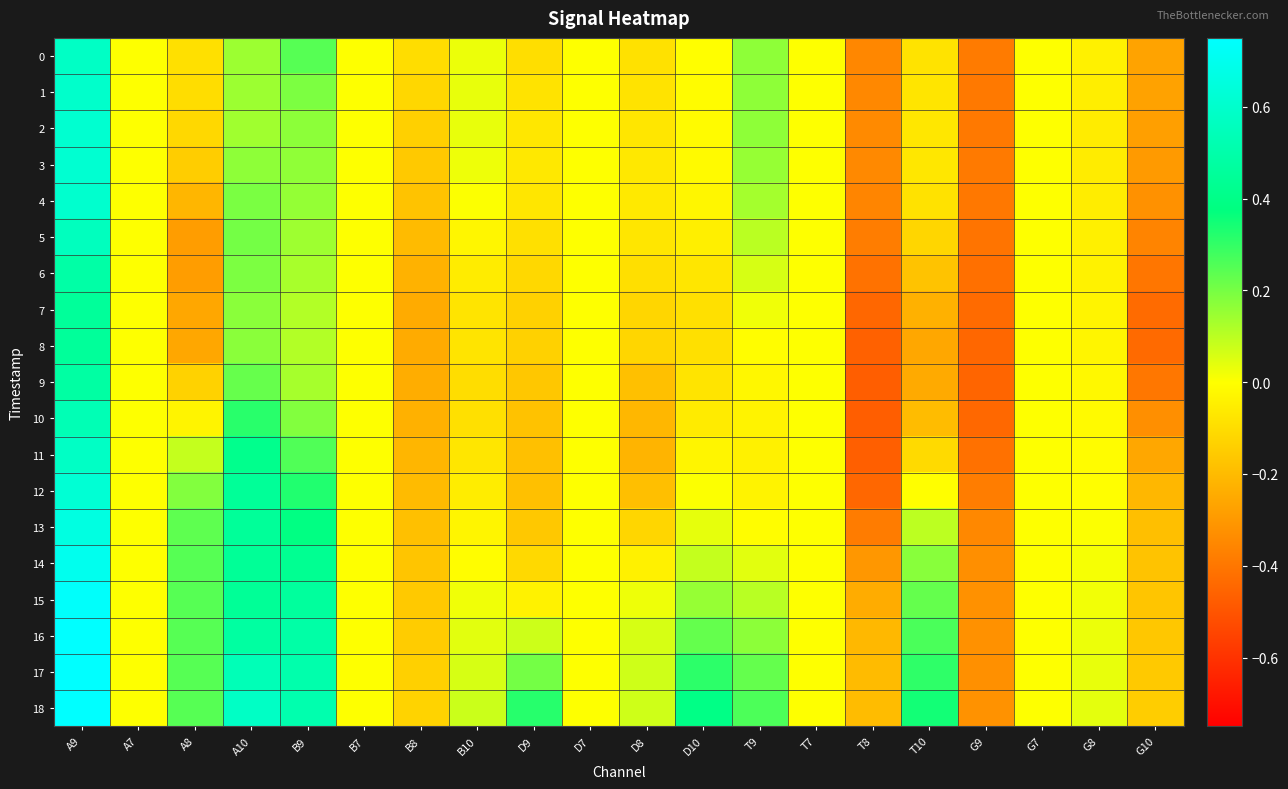

Which series changed the most between B8 and B10?

18